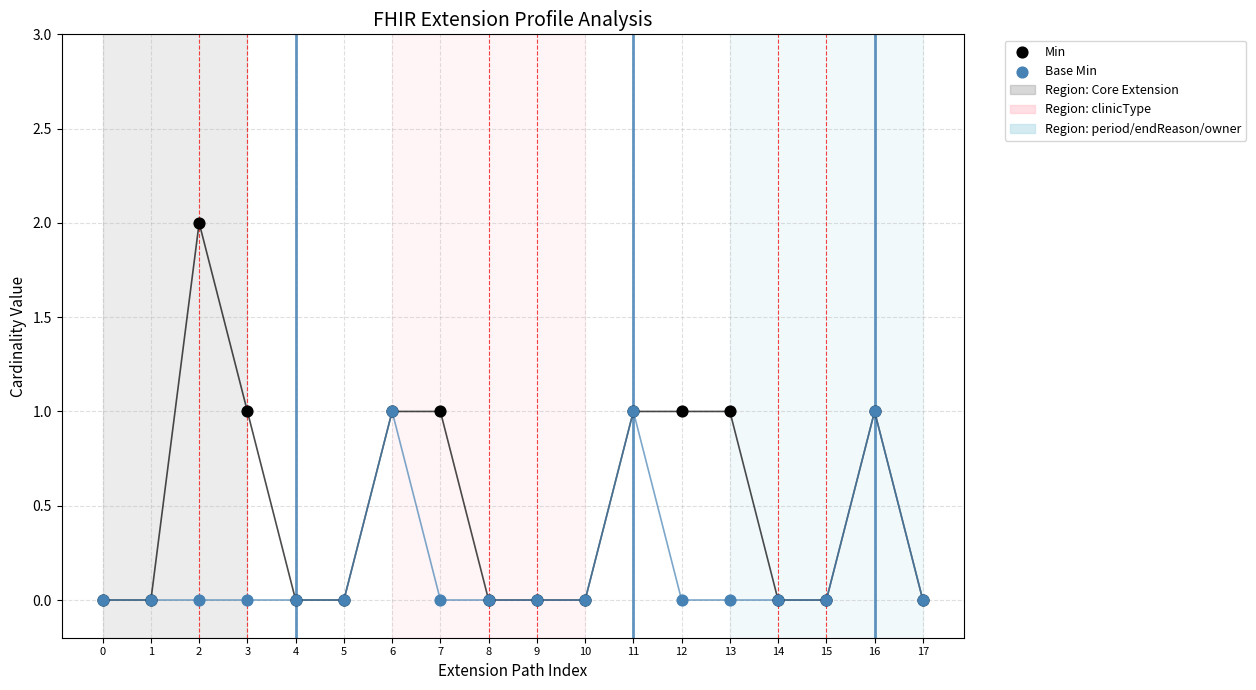

Which series contains the lowest Y value?

Min